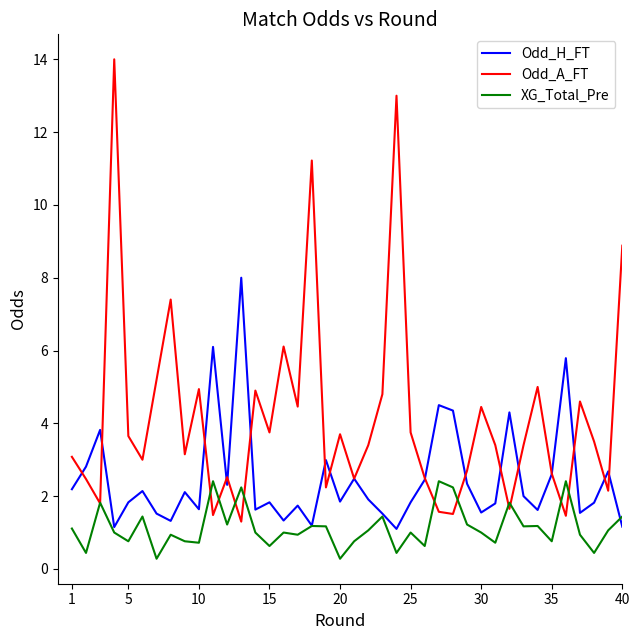

How many interior local valleys does the Odd_A_FT series have?

13